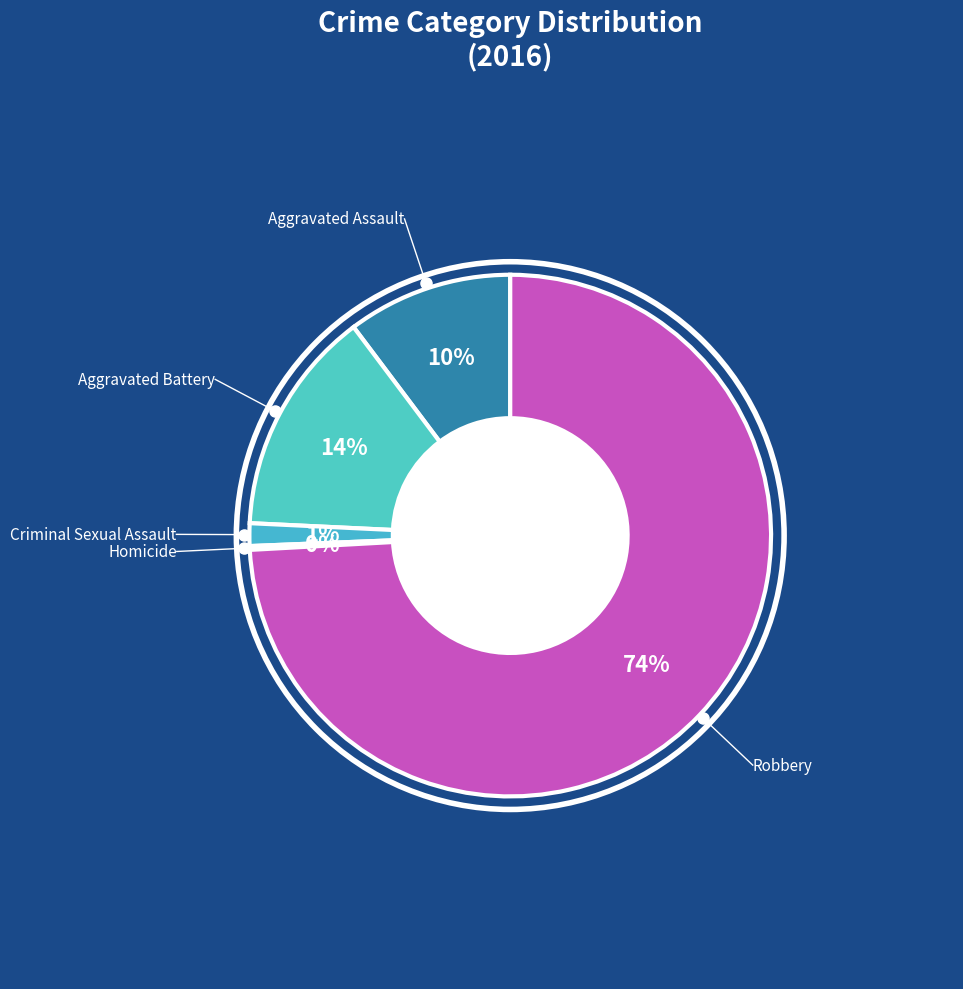

What is the majority slice?

Robbery